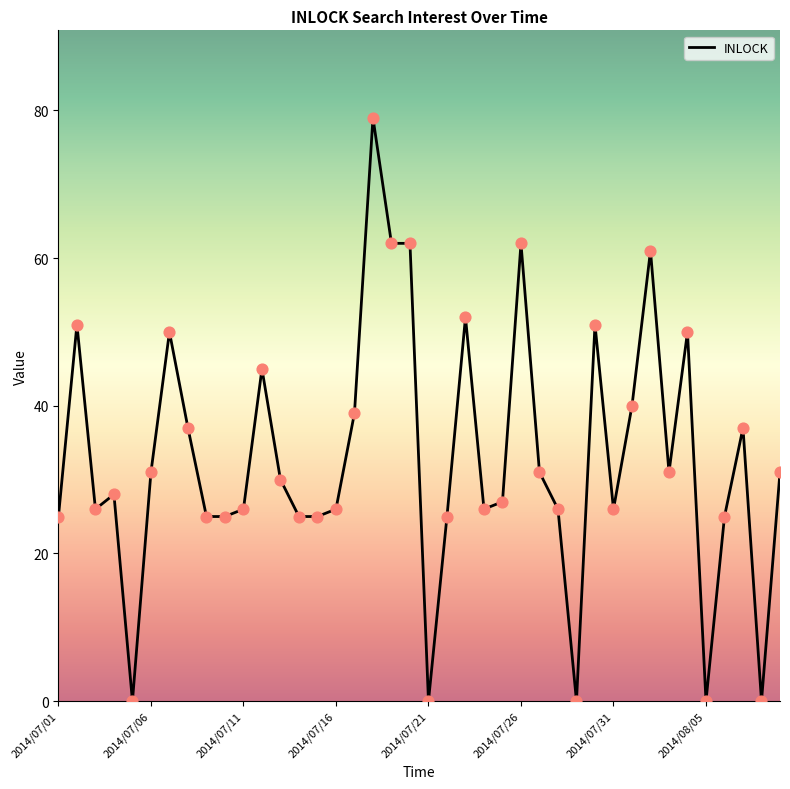

What is the difference between the maximum and minimum values?

79